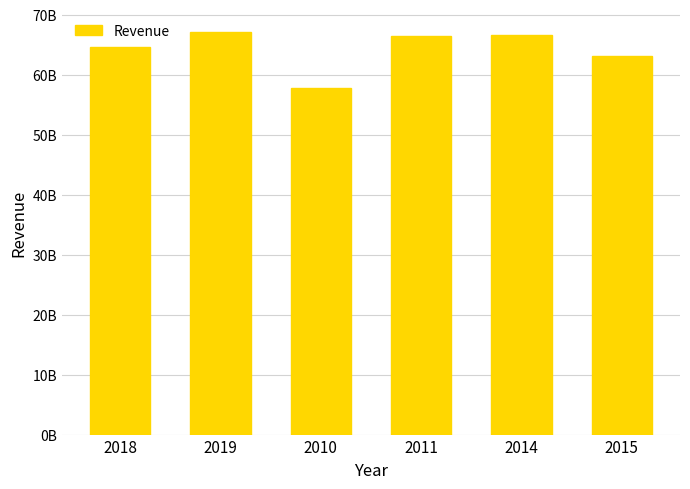

Reading left to right, what are all the values shown in this chart?

64661000000	67161000000	57838000000	66504000000	66683000000	63056000000